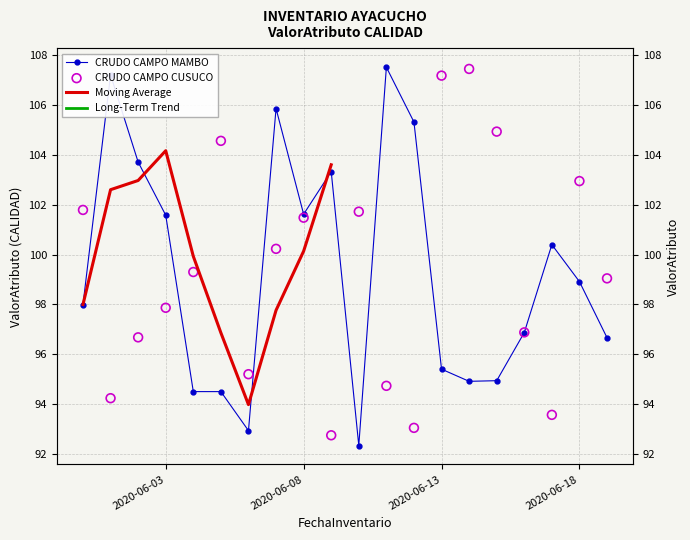

Which series has the widest spread of Y values?

CRUDO CAMPO MAMBO